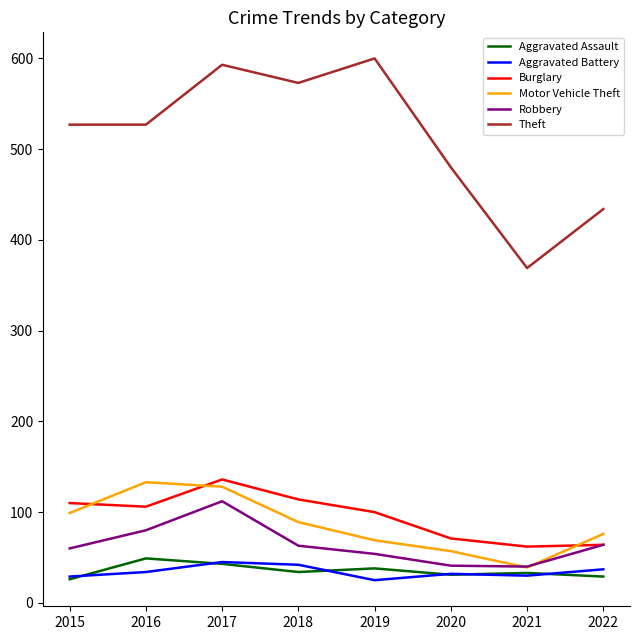

Where does the Burglary series first go above 106?

2015